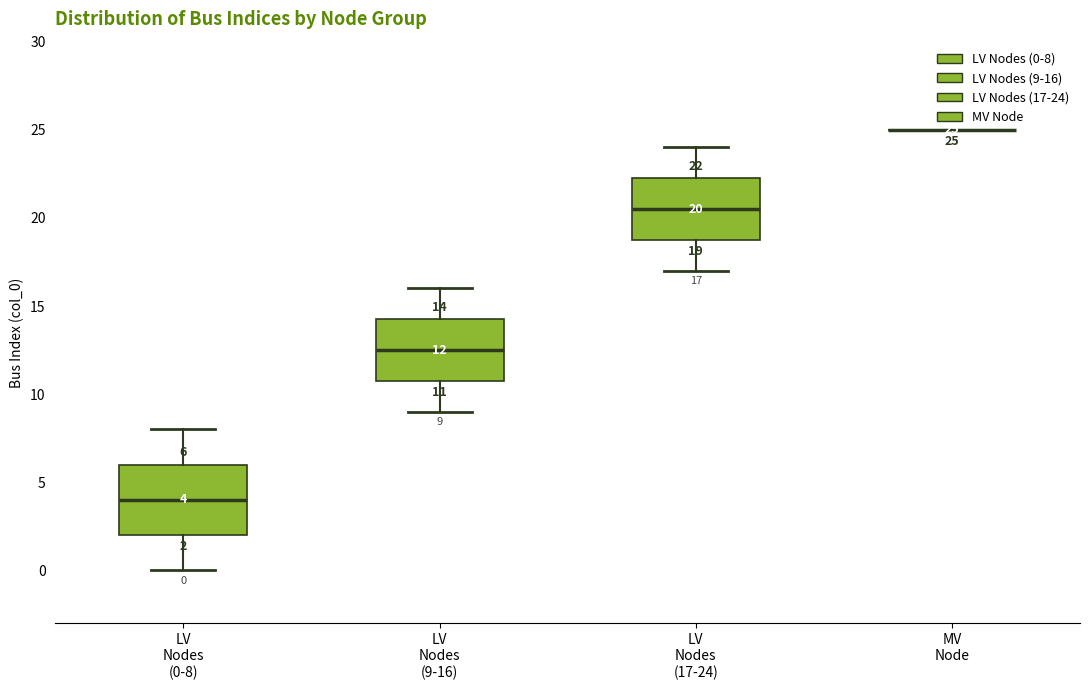

Comparing the boxes themselves (not the whiskers), which one is the tallest?

LV Nodes (0-8)